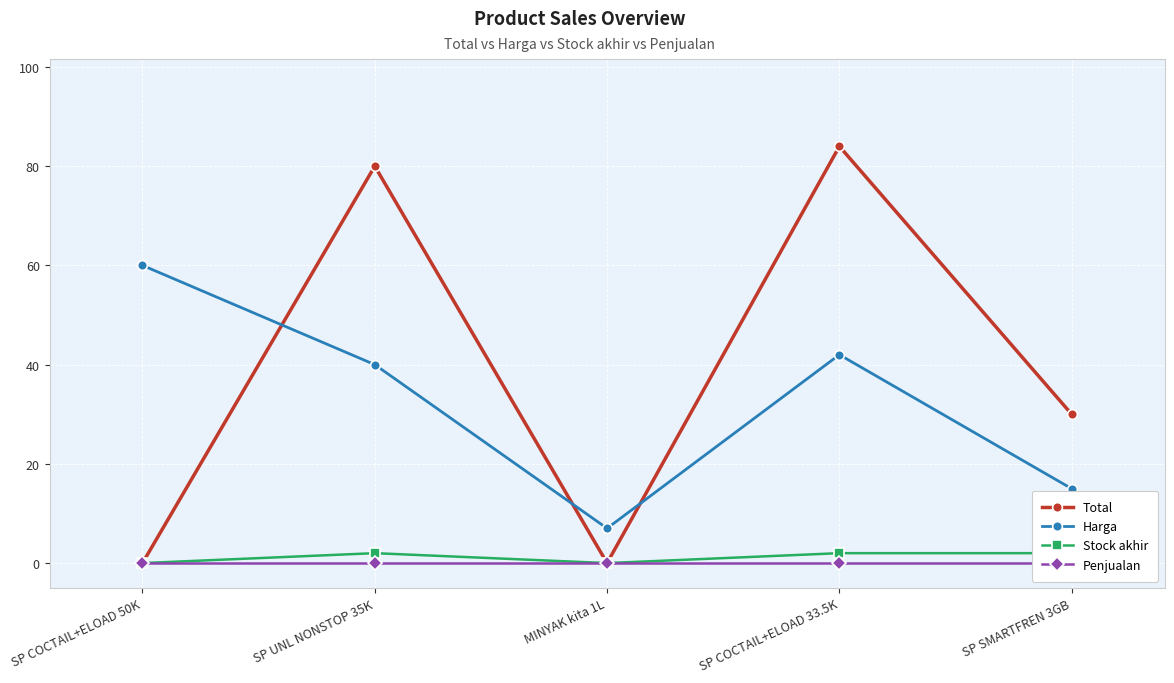

How many lines are shown in the chart?

4